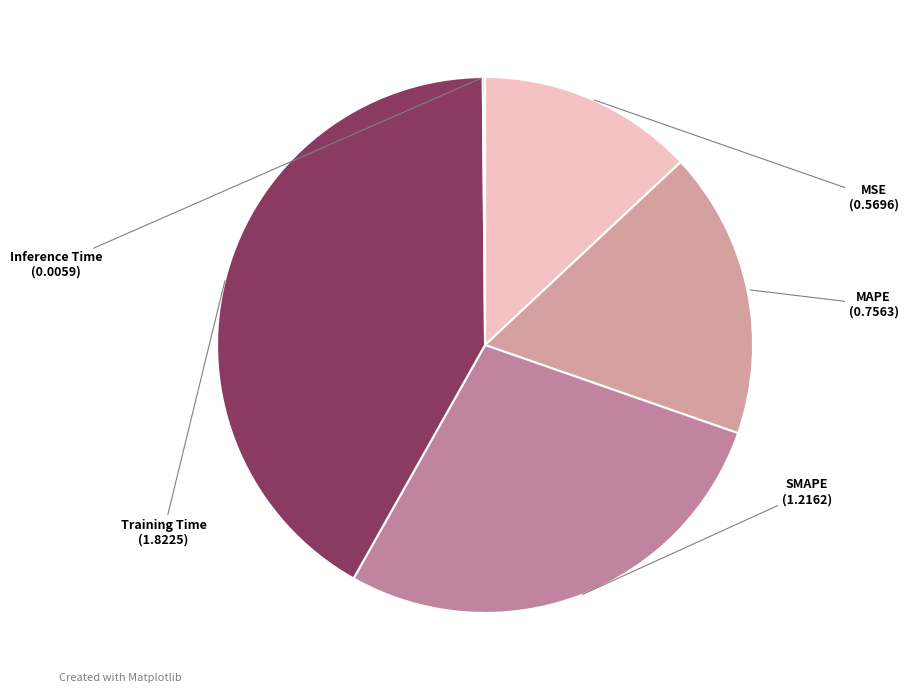

Do MAPE and SMAPE together represent more than half of the pie?

No